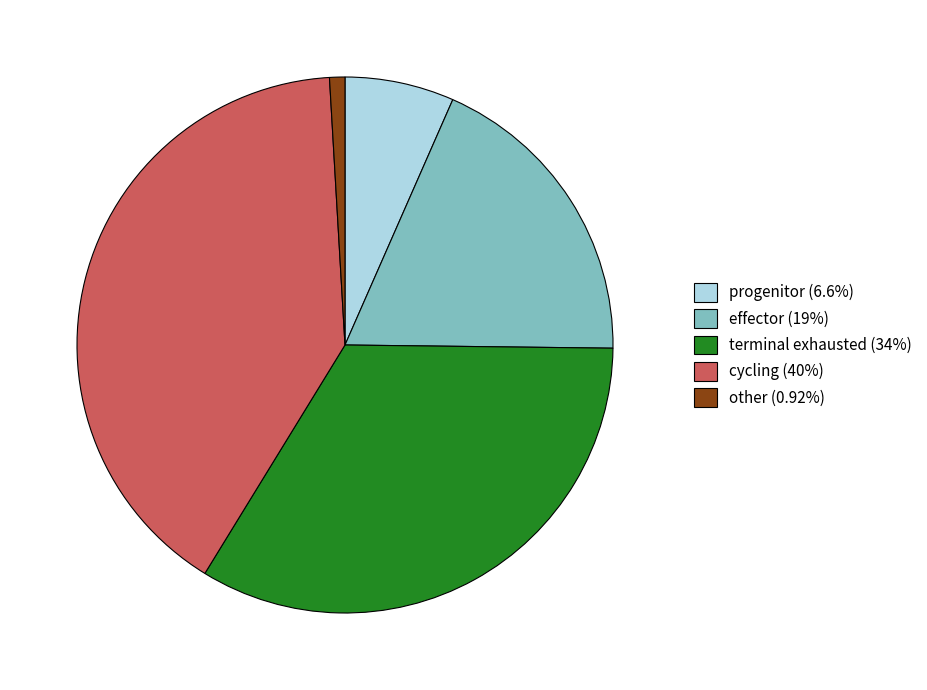

Which slice is the largest?

cycling